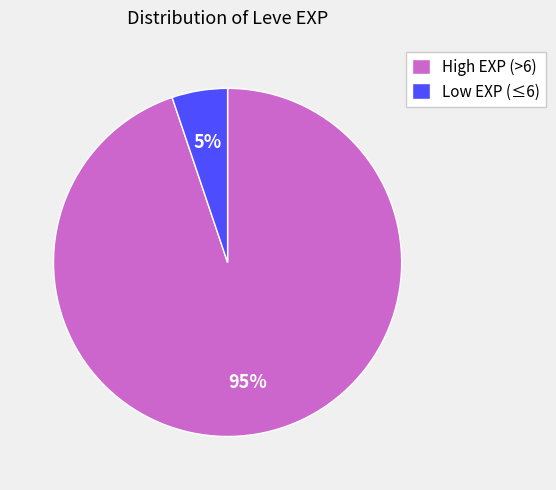

Which slice represents more than half of the pie?

High EXP (>6)